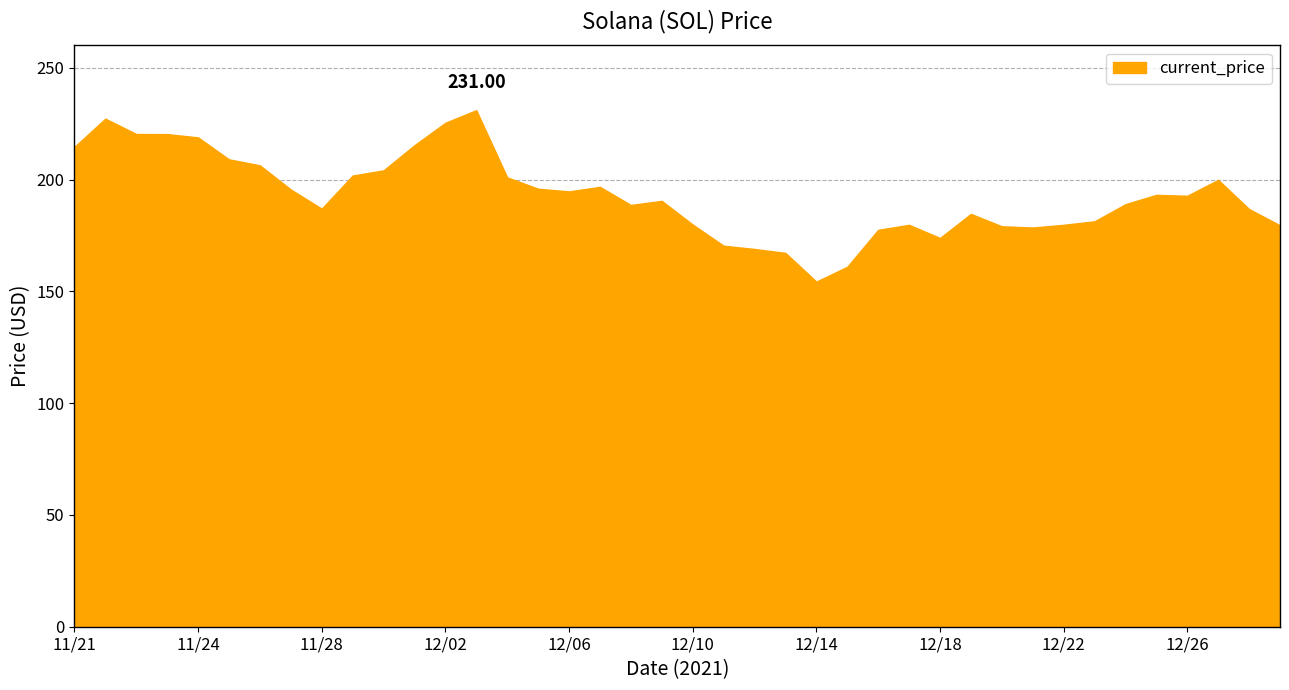

What is the difference between the maximum and minimum values?

76.7